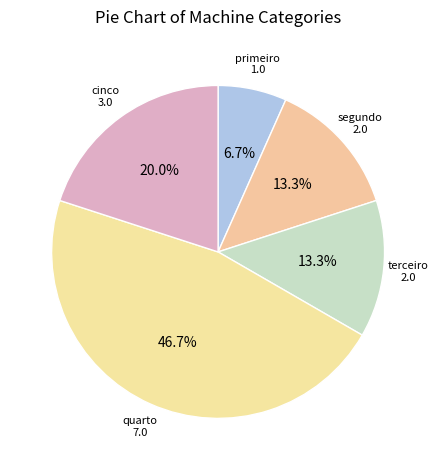

To the nearest percent, what percentage of the pie is quarto?

47%